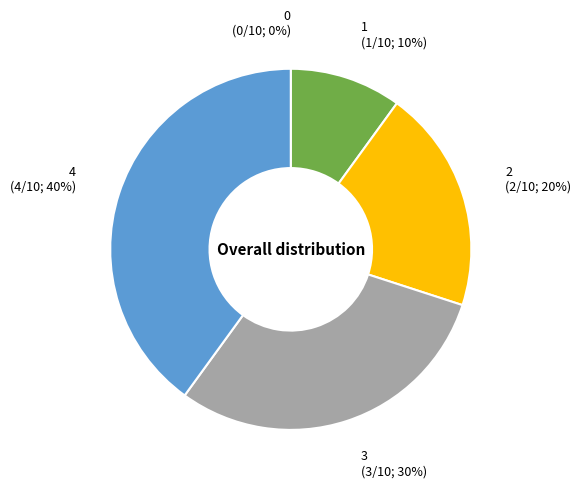

To the nearest percent, what is the combined percentage of 0 and 2?

20%